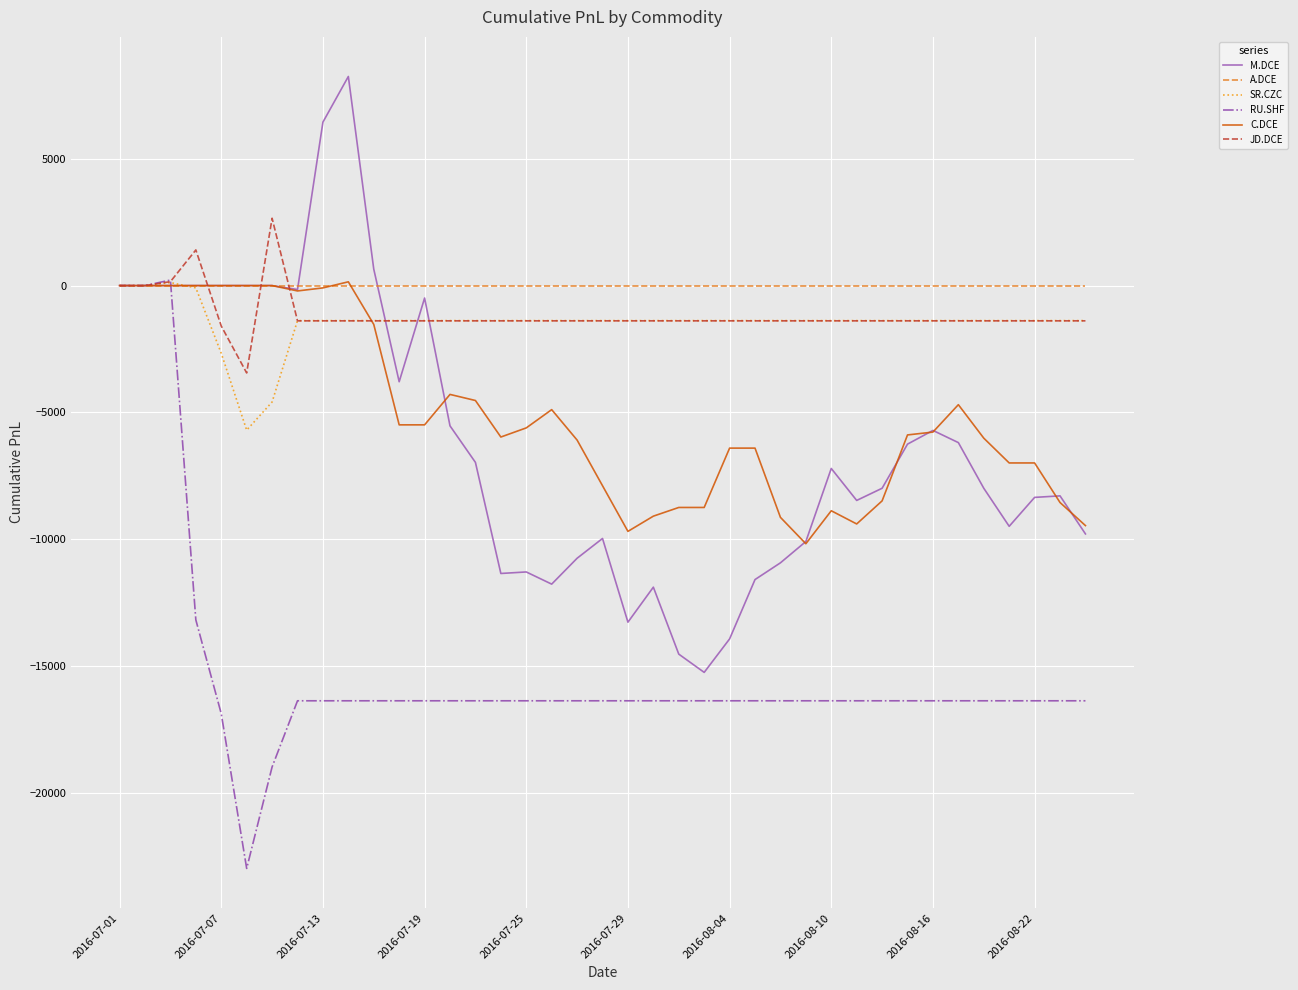

What is the difference between the maximum and minimum values in the C.DCE series?

10327.3